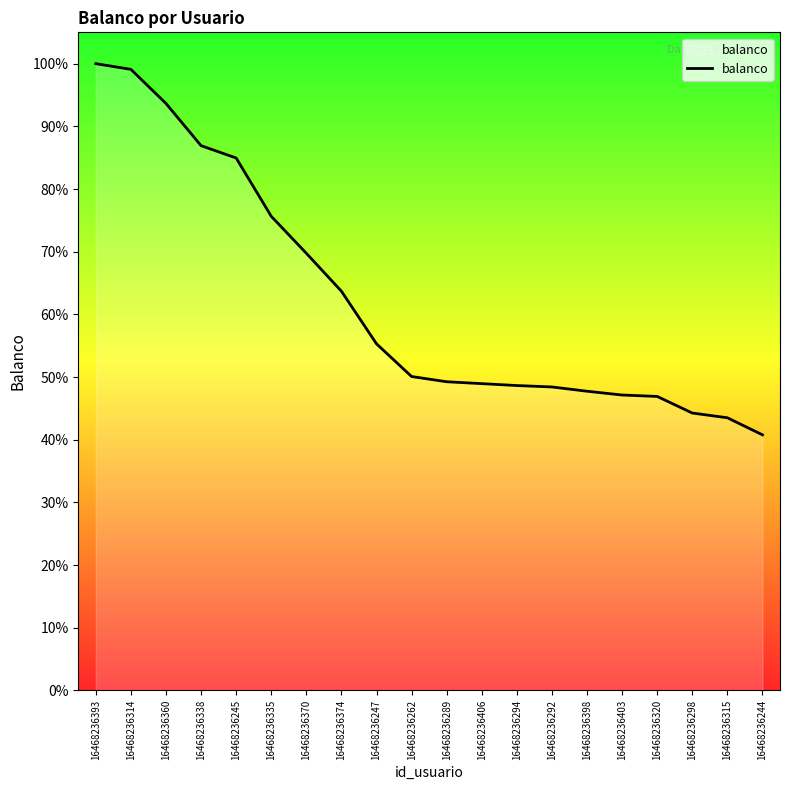

Approximately how many times larger is the value at 16468236262 compared to 16468236338?

0.6